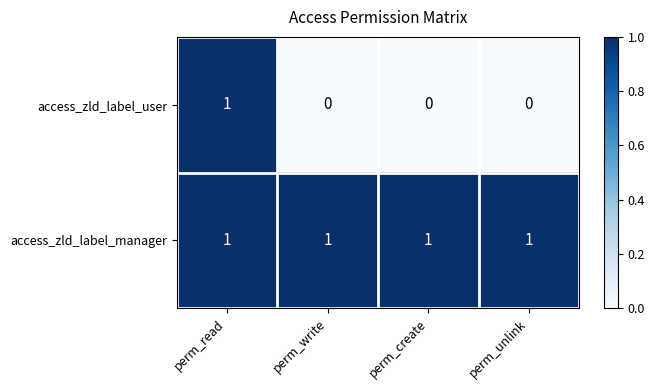

At perm_write, list the series in order from largest to smallest.

access_zld_label_manager, access_zld_label_user